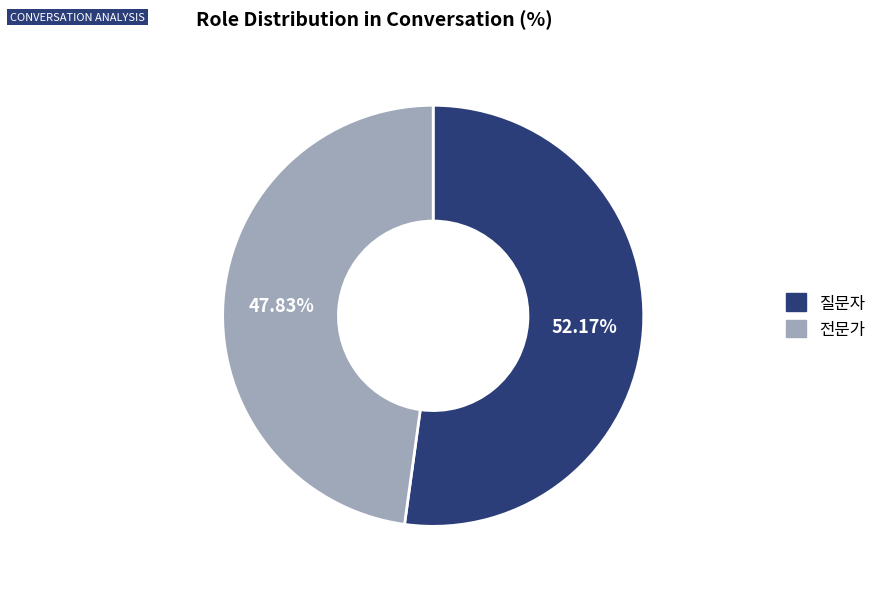

To the nearest percent, what is the difference between the 전문가 and 질문자 slice percentages?

4%